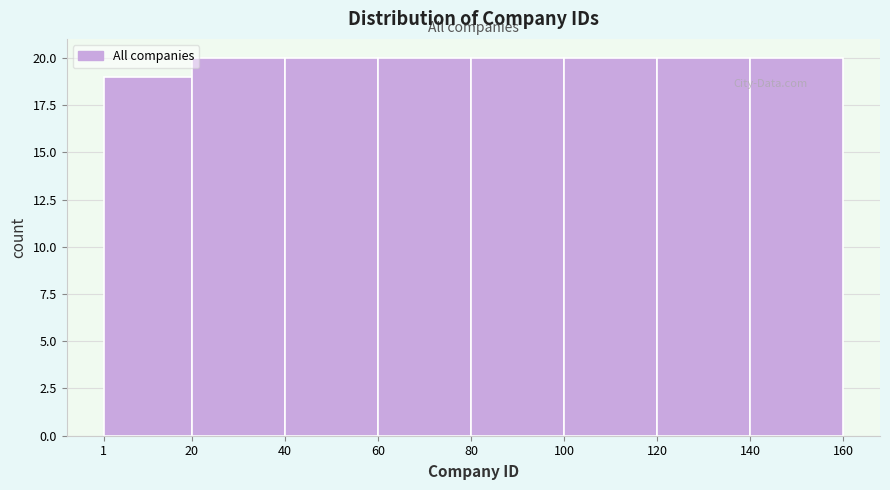

How tall is the bar that spans 40 to 60 on the x-axis? The values are not printed on the chart, so give them approximately, as read against the axis.

20